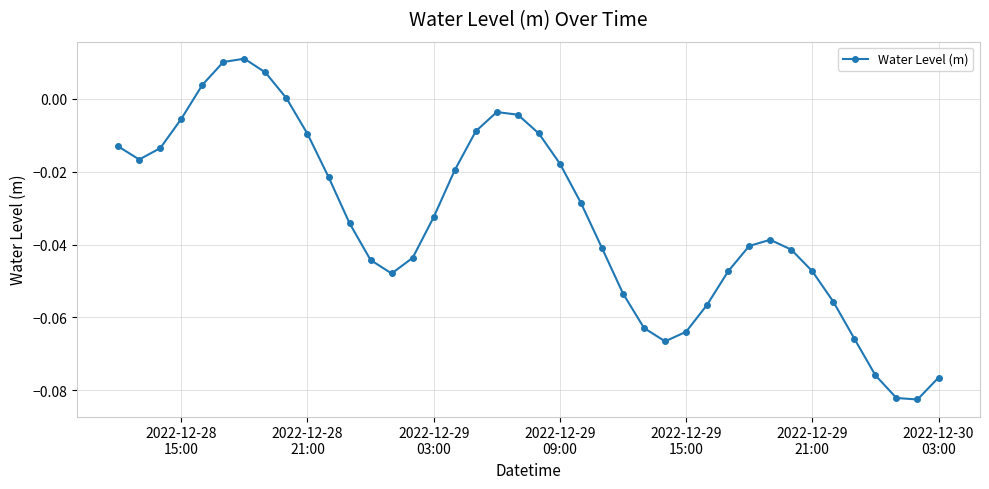

True or false: the data has more than 2 interior local peaks.

True